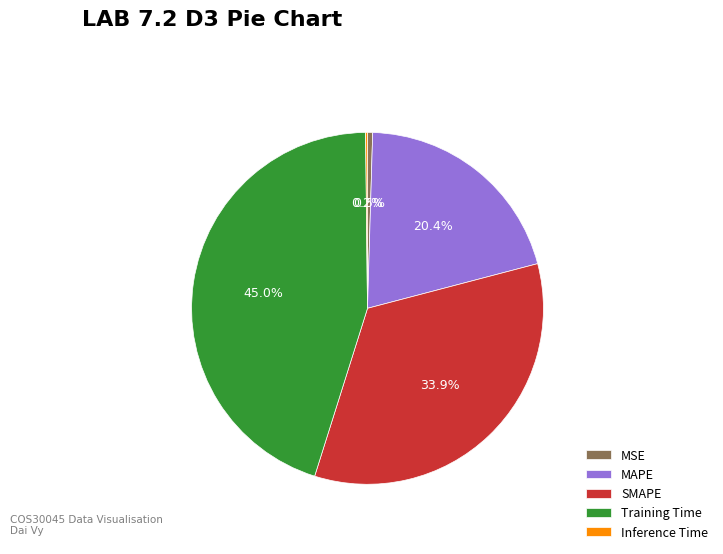

True or false: Training Time accounts for 59% of the total.

False